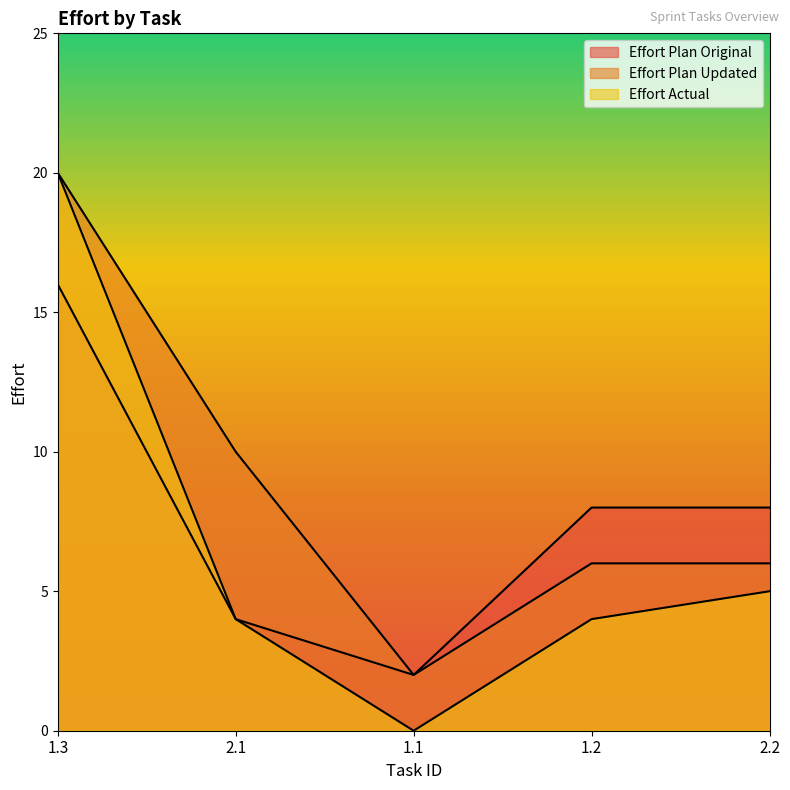

The Effort Plan Updated series shows 2 at 1.1. True or false?

True